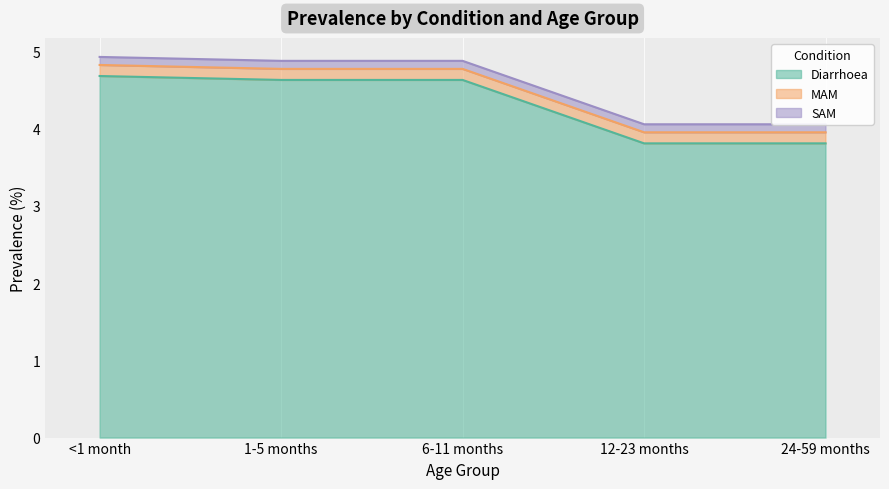

True or false: SAM has more than 0 interior local peaks.

False